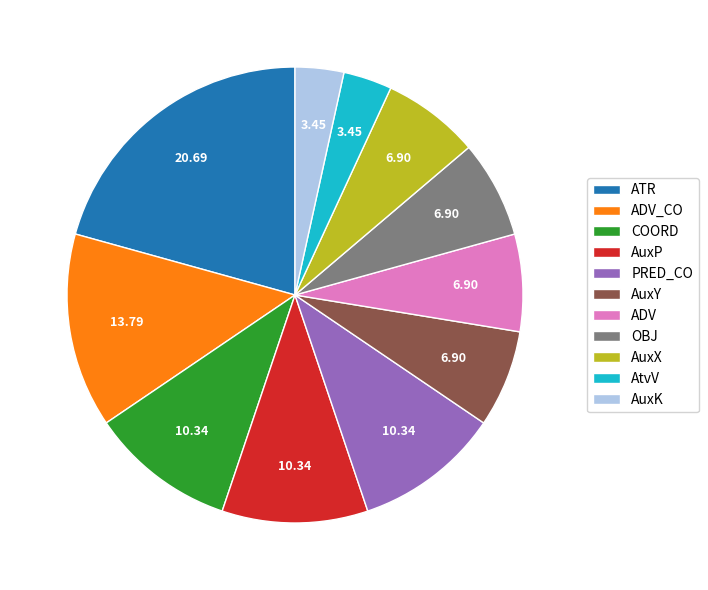

Which category has the biggest portion of the pie?

ATR